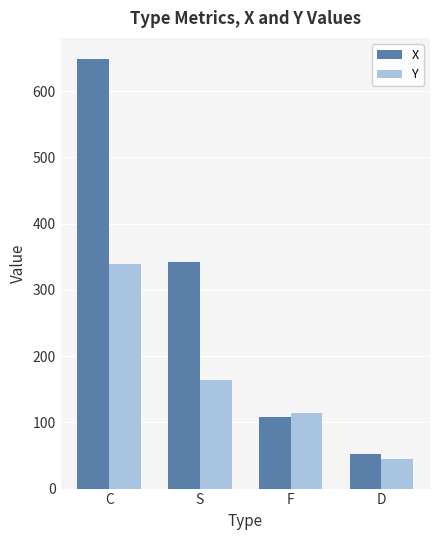

What is the approximate value of Y at D?

44.1